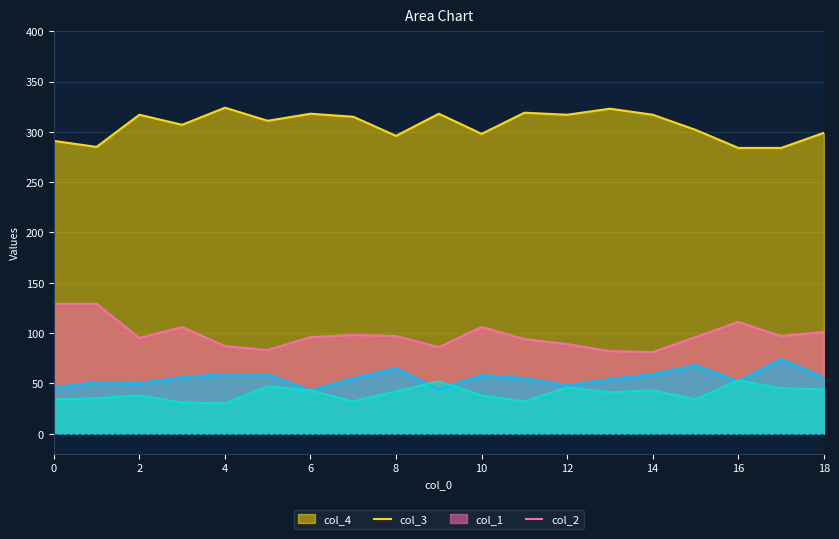

How many intersections are there between col_2 and col_1?

4